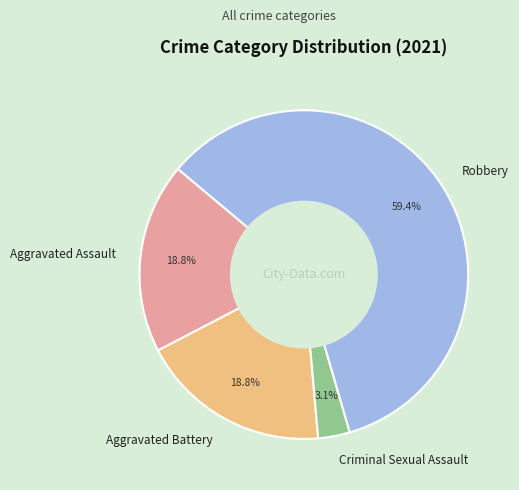

True or false: Aggravated Assault accounts for 19% of the total.

True